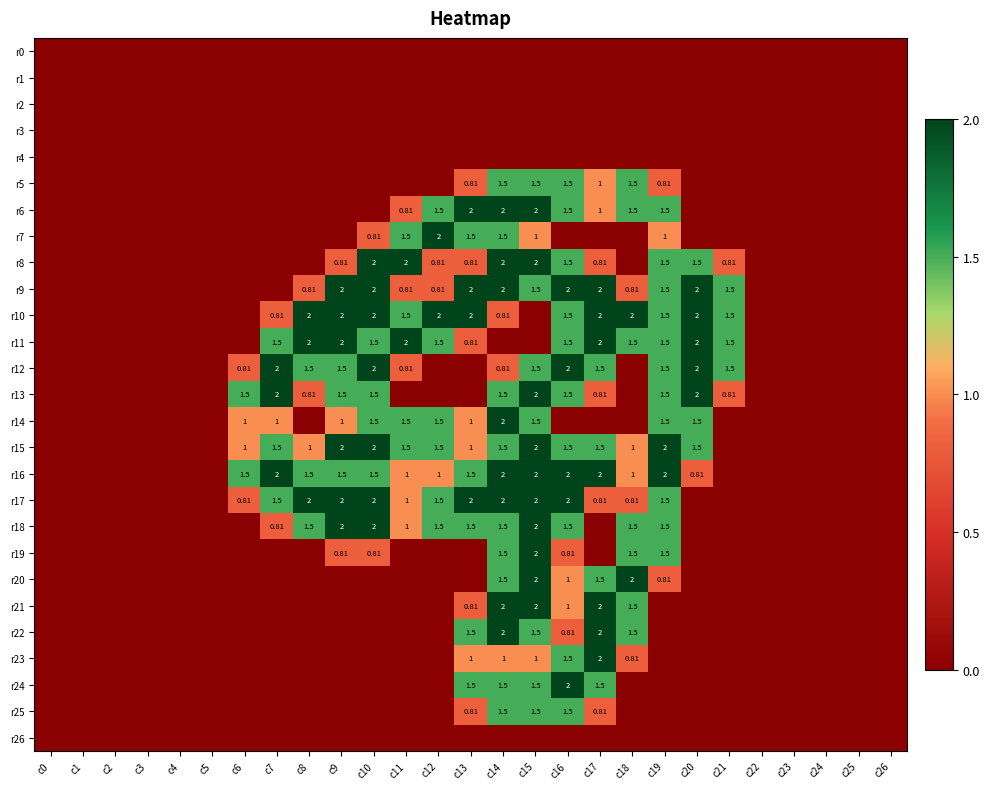

Is it true that r11 equals 2.0 at c20?

True